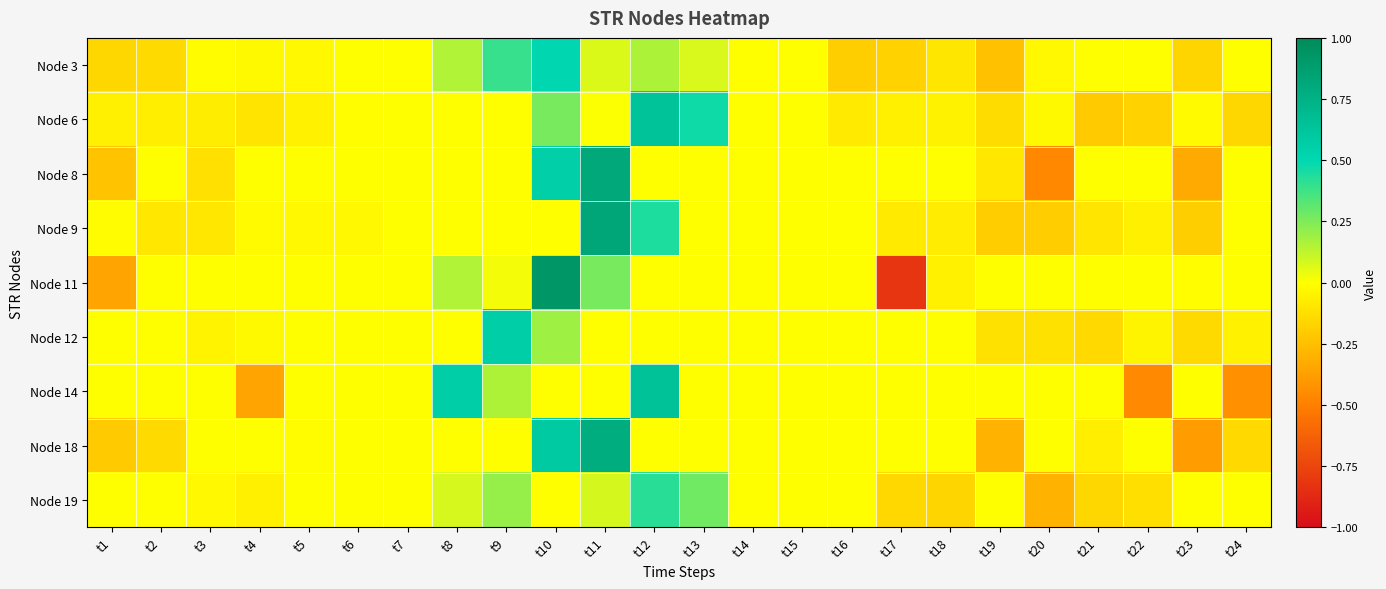

Which category has the lowest value across all series?

t17